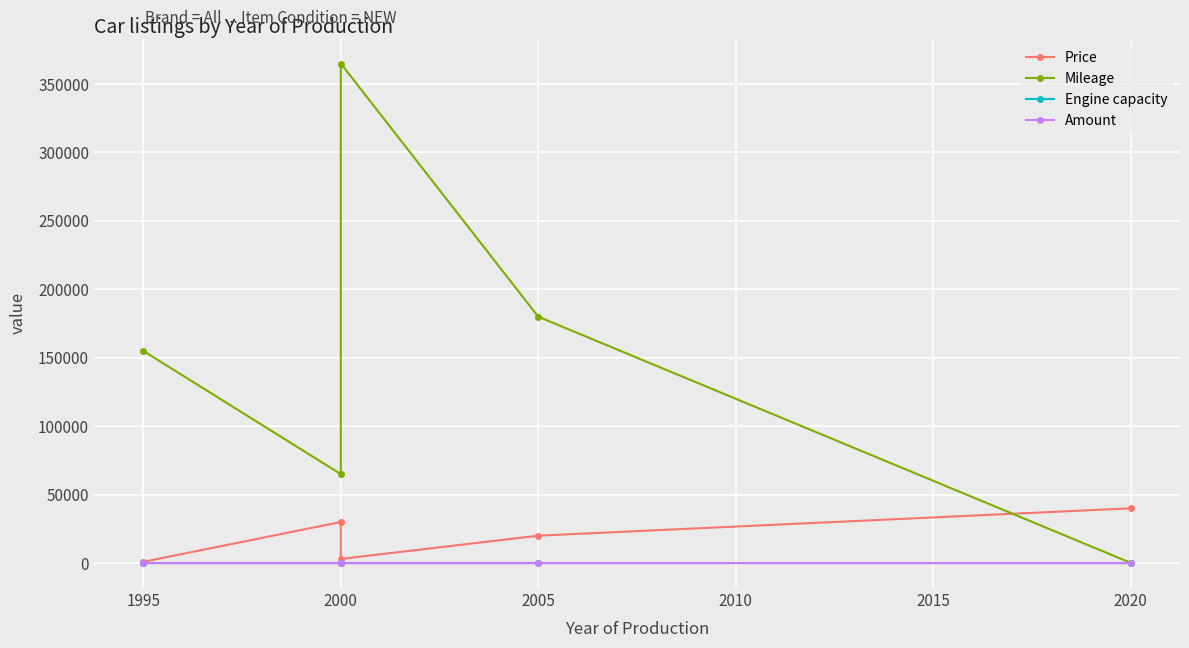

How many lines are shown in the chart?

4